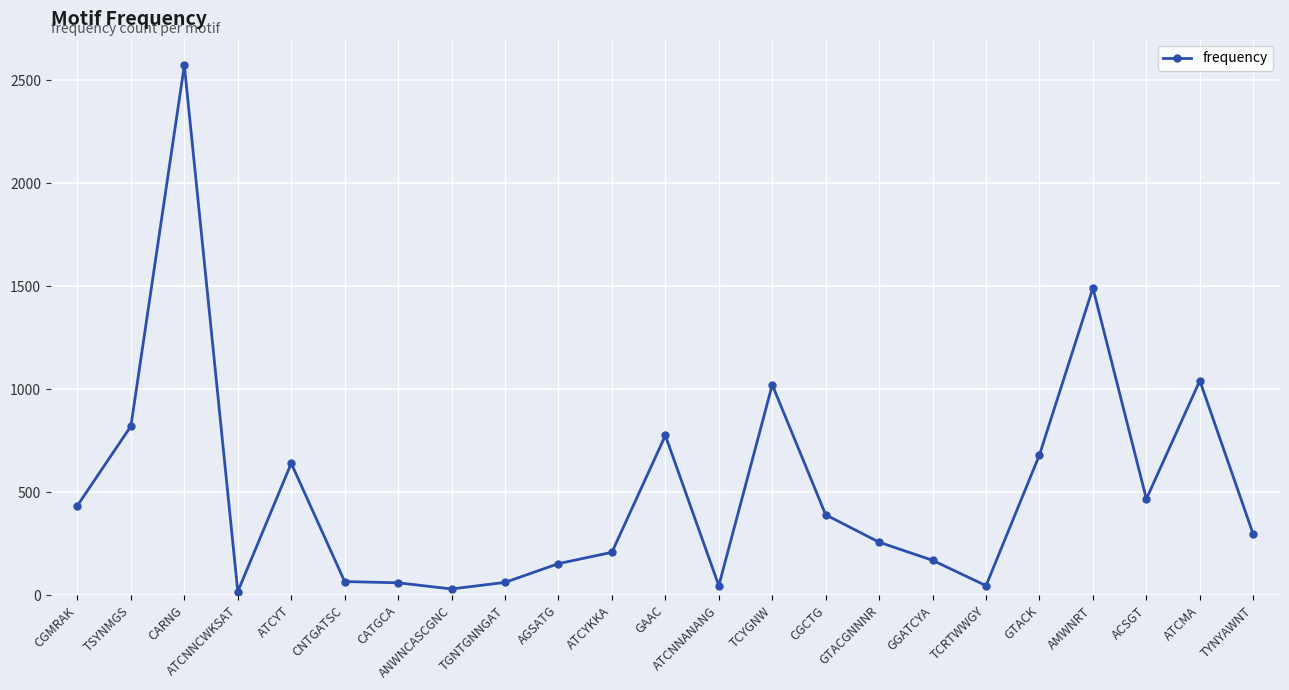

What is the label of the 2nd point from the left?

TSYNMGS